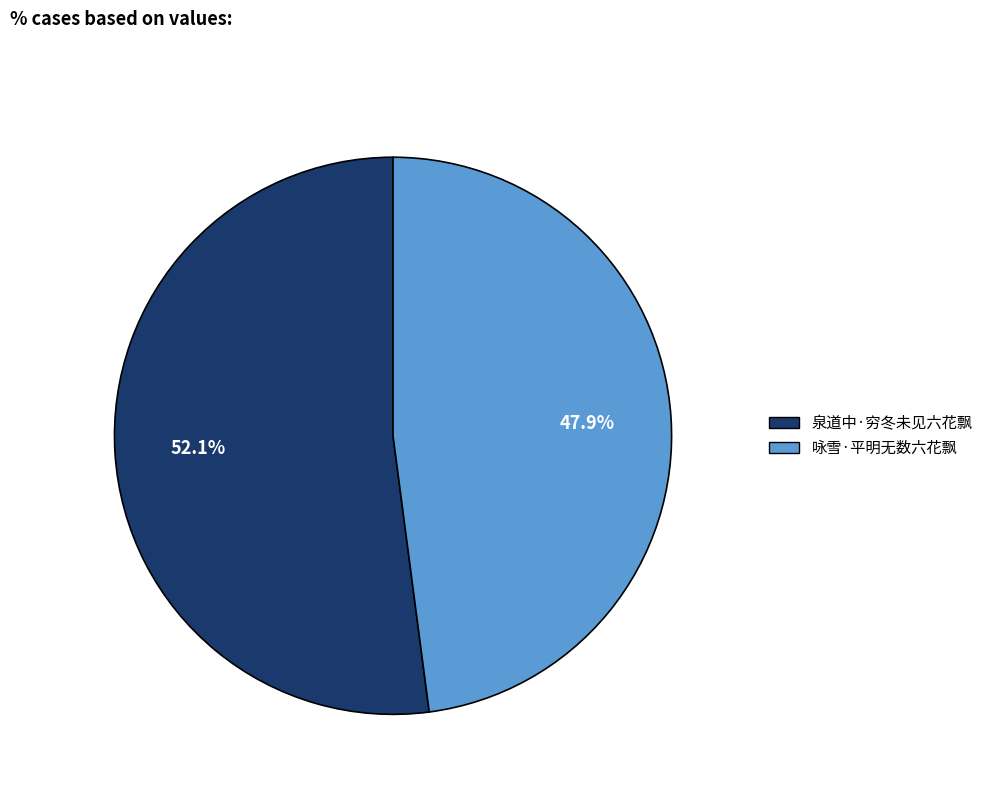

How many segments does this pie chart have?

2